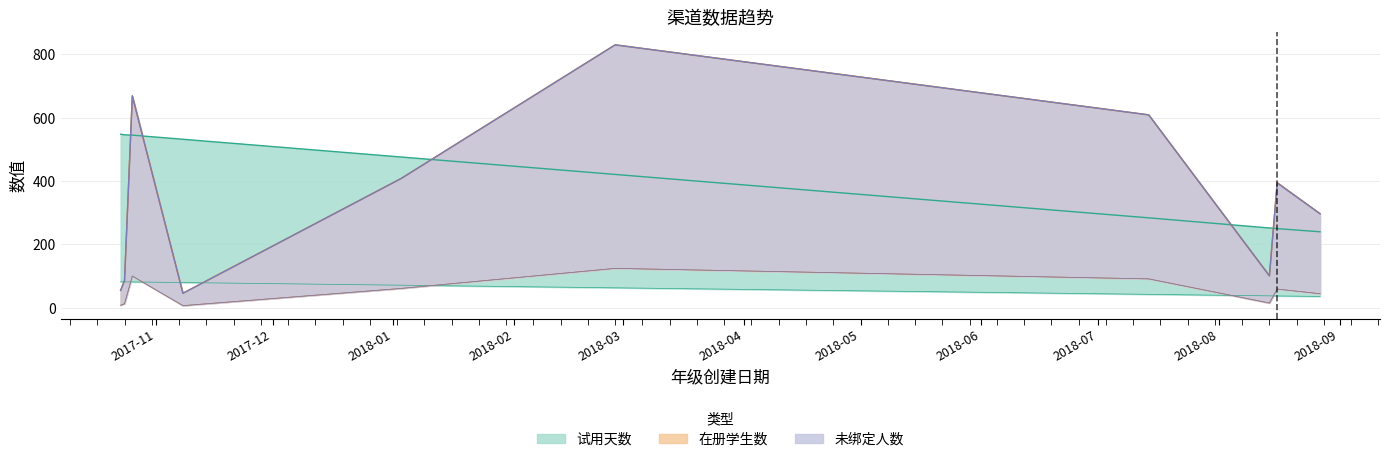

What is the label of the 7th point from the right?

2017-11-08